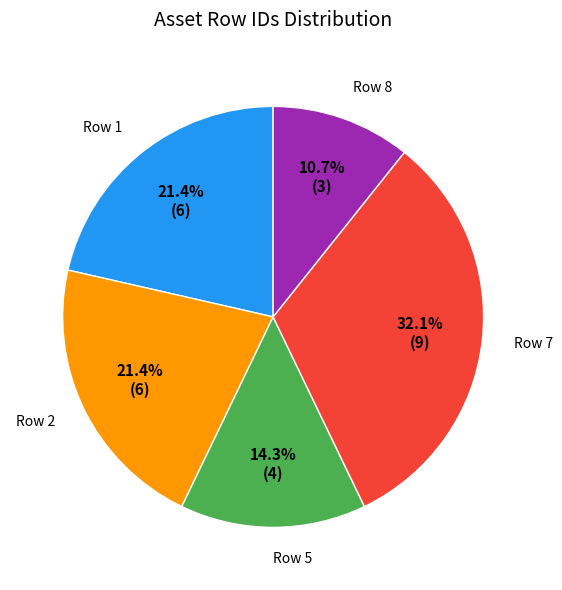

The Row 1 slice represents 27% of the pie. True or false?

False